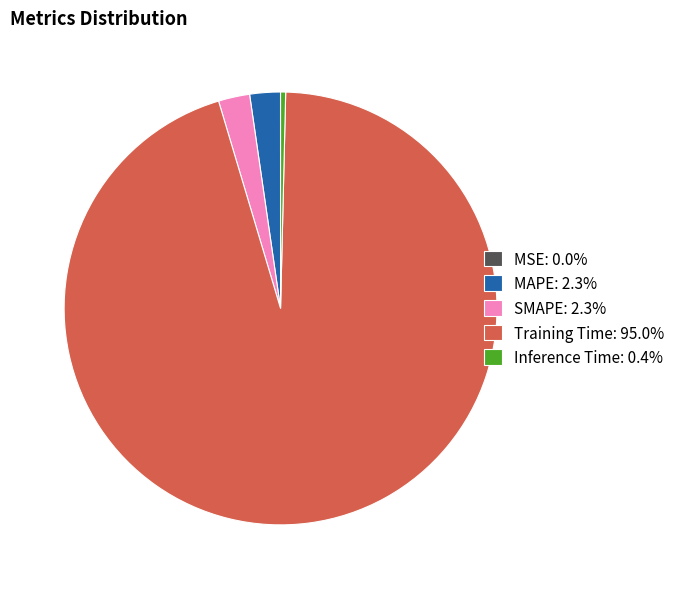

Does Training Time: 95.0% account for over 50% of the chart?

Yes